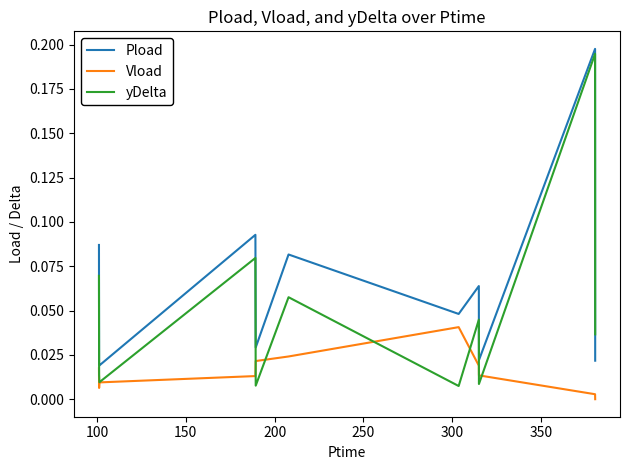

Which series has the largest range (max minus min)?

yDelta